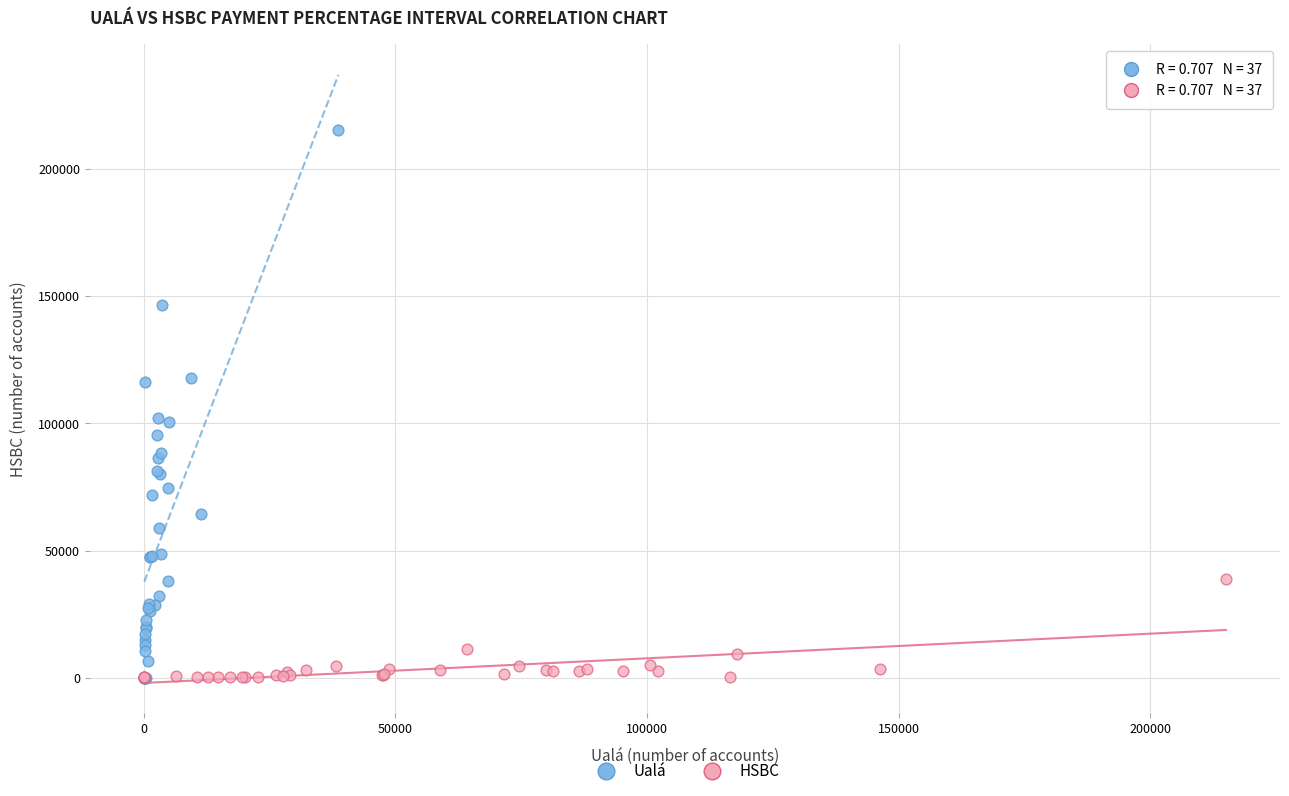

Which series has the largest Y range (max minus min)?

Ualá